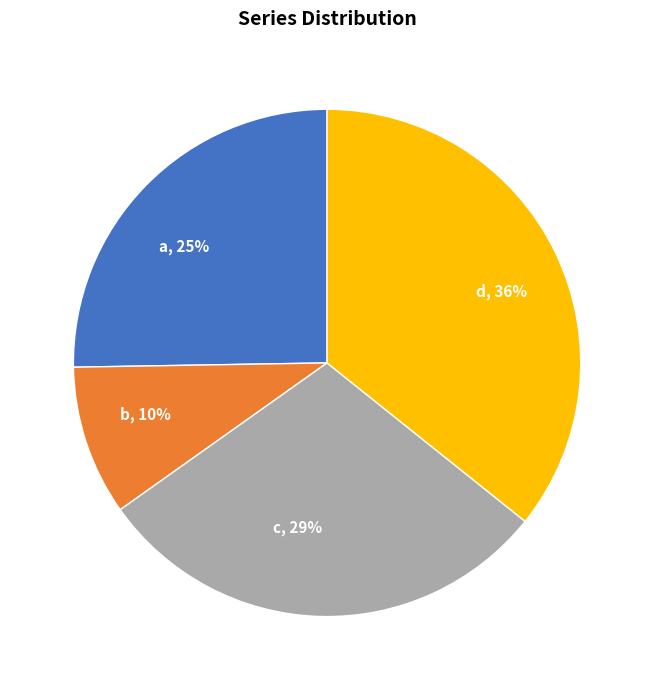

Do a, 25% and b, 10% together represent more than half of the pie?

No